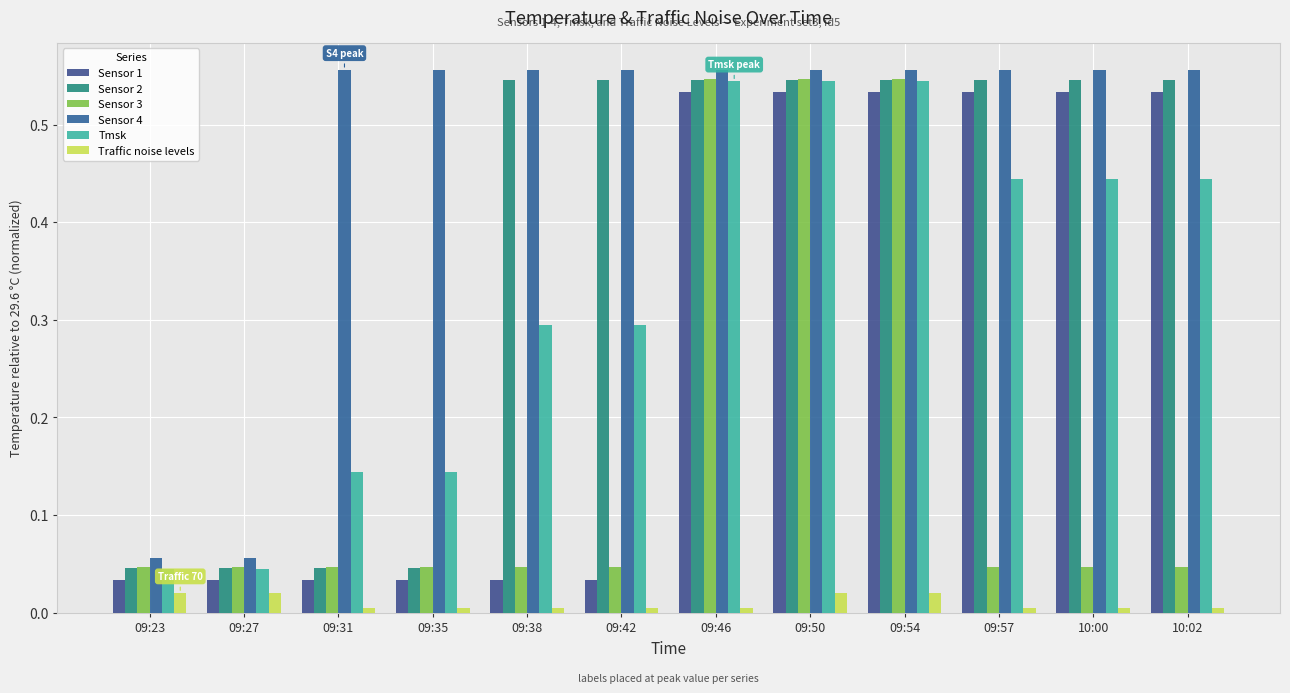

Is the value of Tmsk at 09:35 greater than the value of Sensor 1 at 09:31?

Yes